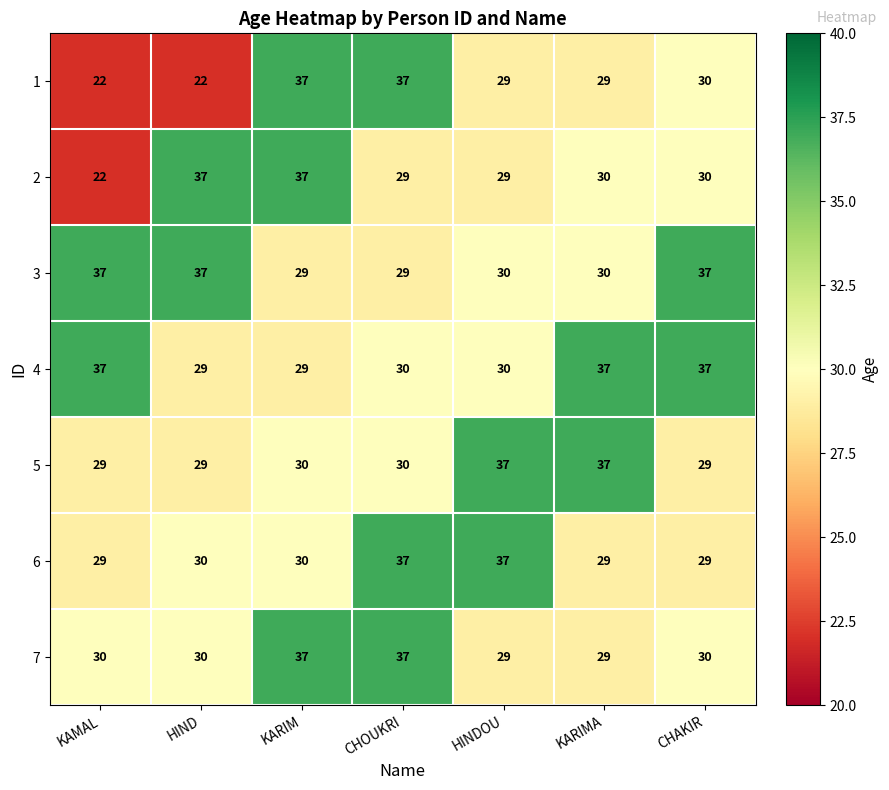

What is the maximum value for 3?

37